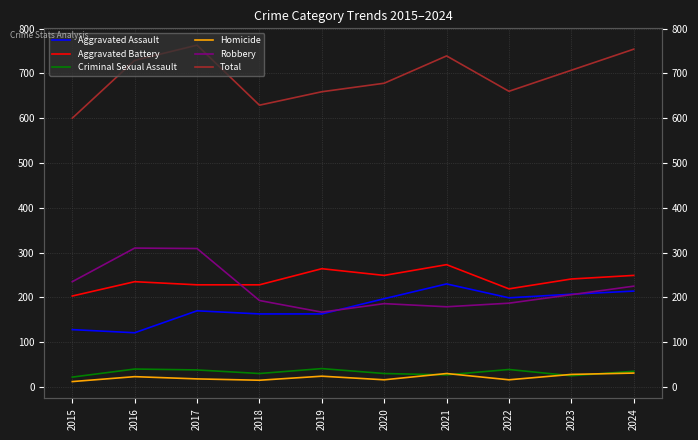

Where is Aggravated Battery nearest to the value 238?

2016